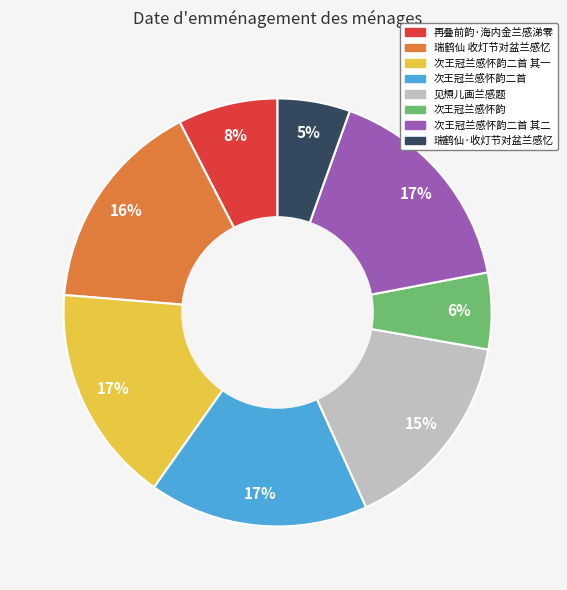

Is there any slice that represents more than half of the pie?

No